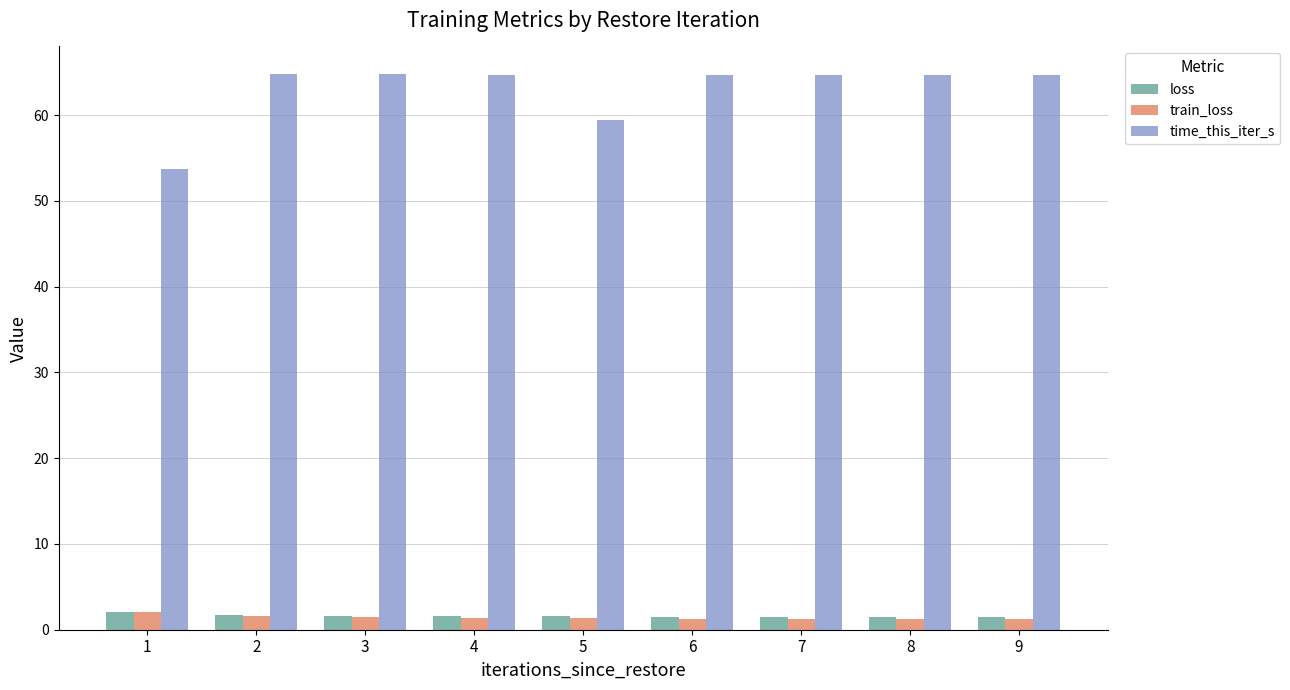

What is the smallest value displayed?

1.2